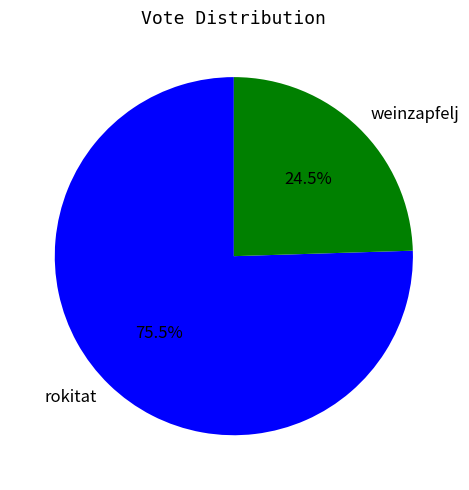

Does rokitat account for over 50% of the chart?

Yes